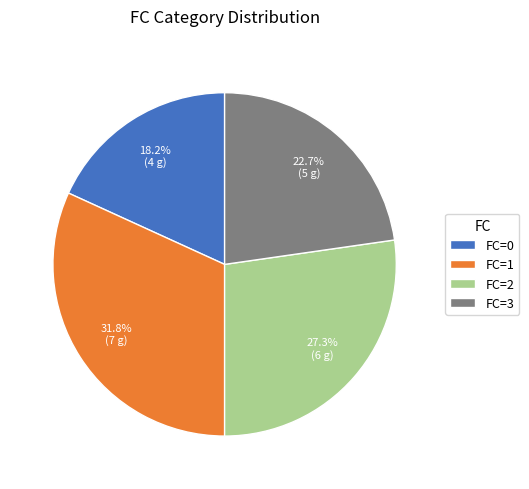

To the nearest percent, what is the average slice percentage?

25%